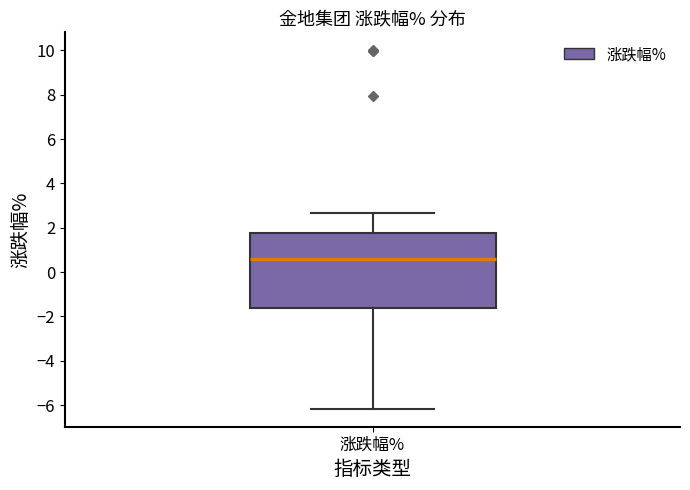

Read this box plot against the y-axis: the position of the median line, the range covered by the box, and the ends of both whiskers. The values are not printed on the chart, so give them approximately, as read against the axis.

median 0.6, box -1.6 to 1.8, whiskers -6.2 to 2.6